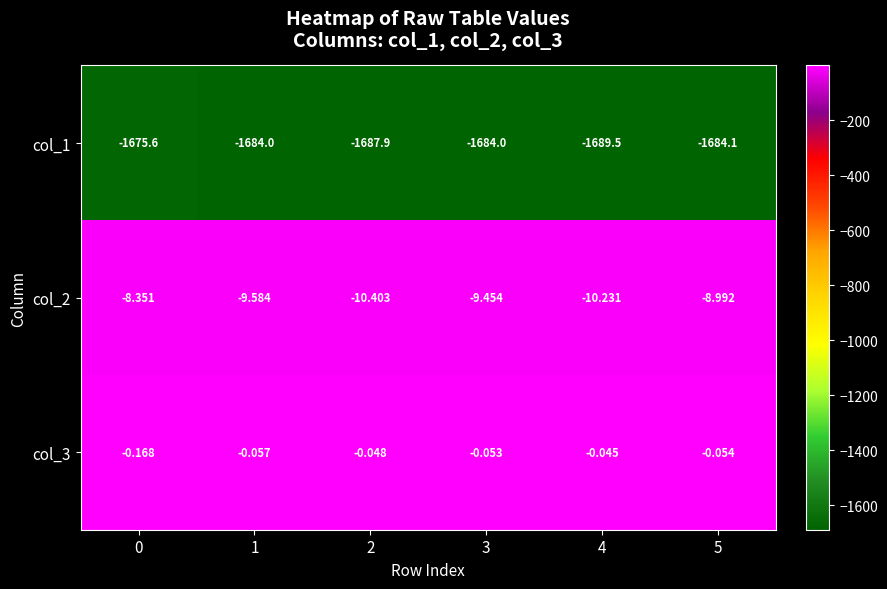

Rank the series by their maximum value, from highest to lowest.

col_3, col_2, col_1